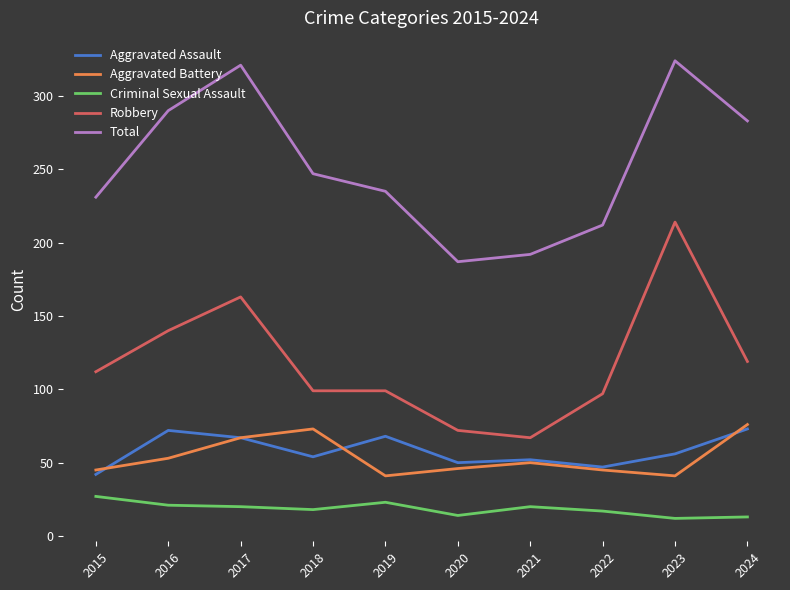

Is the value of Robbery at 2021 greater than the value of Aggravated Assault at 2021?

Yes